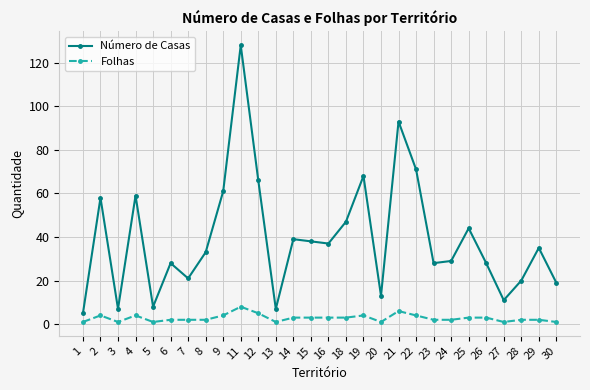

At which label does Número de Casas first exceed 35?

2